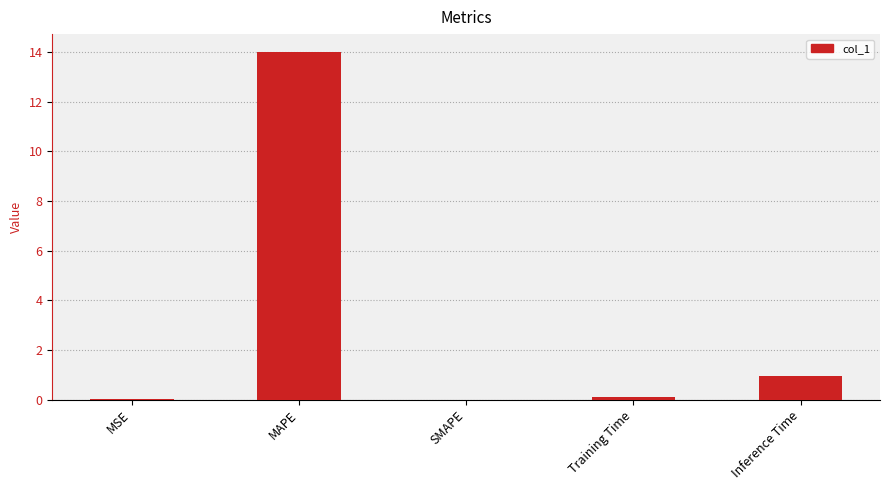

What is the sum of all values?

15.1